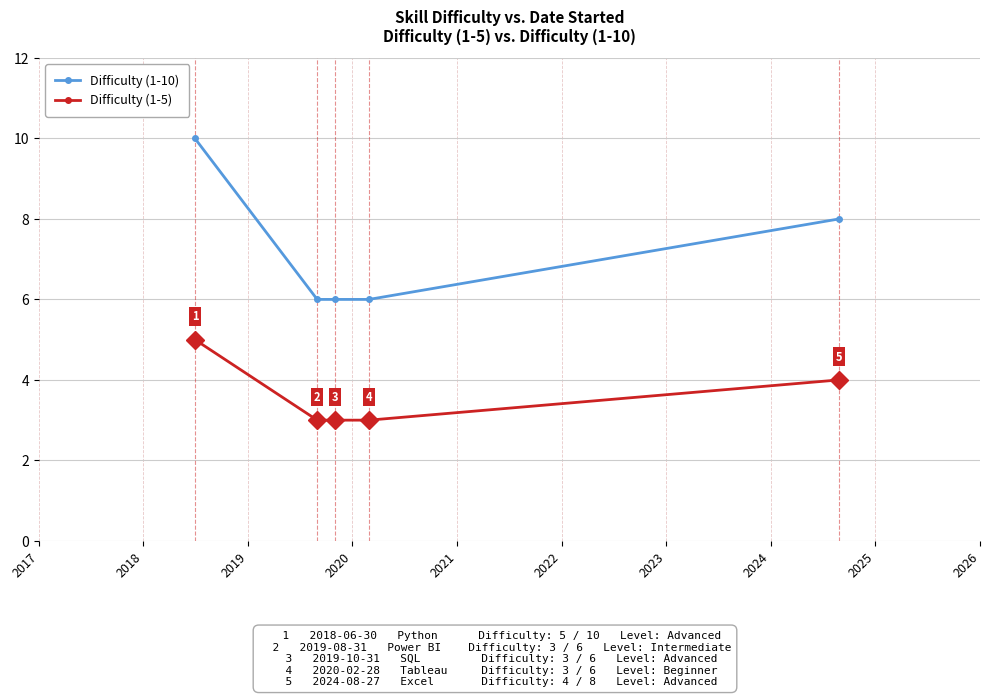

True or false: Difficulty (1-5) has more than 0 points higher than both neighbors.

False